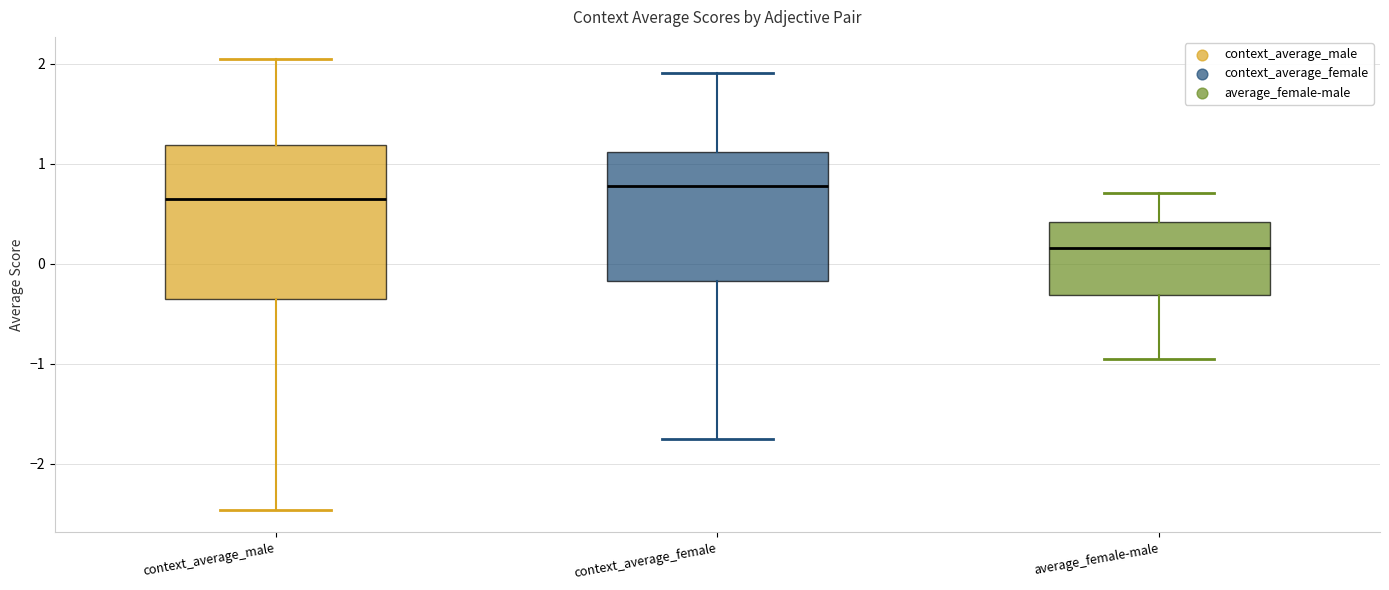

Reading left to right, transcribe this box plot: for each box, give where its median line is, the range the box spans, and where its two whiskers end, as read against the y-axis. The values are not printed on the chart, so give them approximately, as read against the axis.

context_average_male: median 0.6, box -0.3 to 1.2, whiskers -2.5 to 2.0
context_average_female: median 0.8, box -0.2 to 1.1, whiskers -1.7 to 1.9
average_female-male: median 0.2, box -0.3 to 0.4, whiskers -0.9 to 0.7